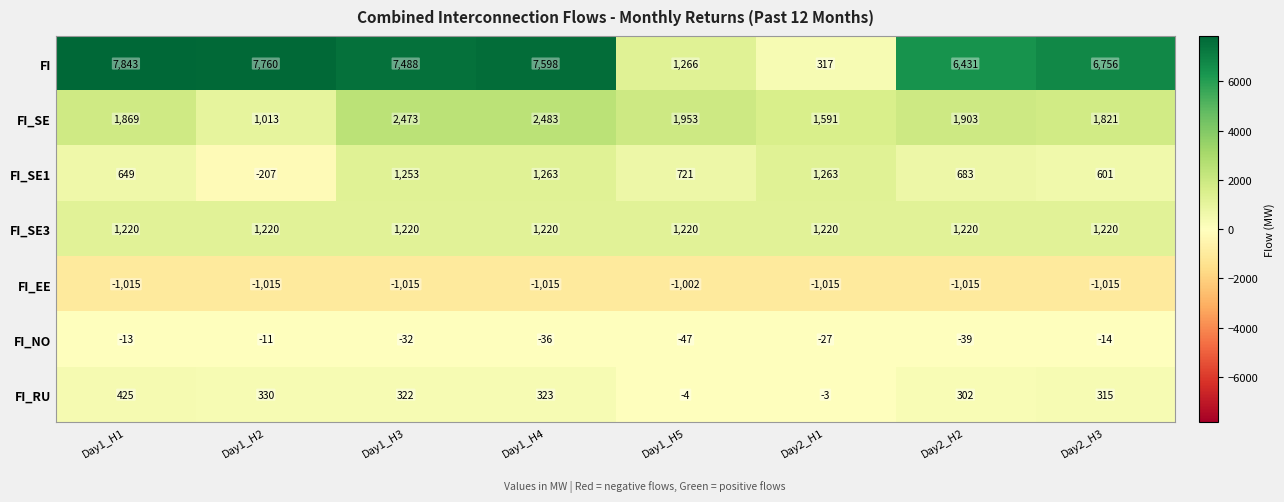

What is the sum of all FI_RU values?

2010